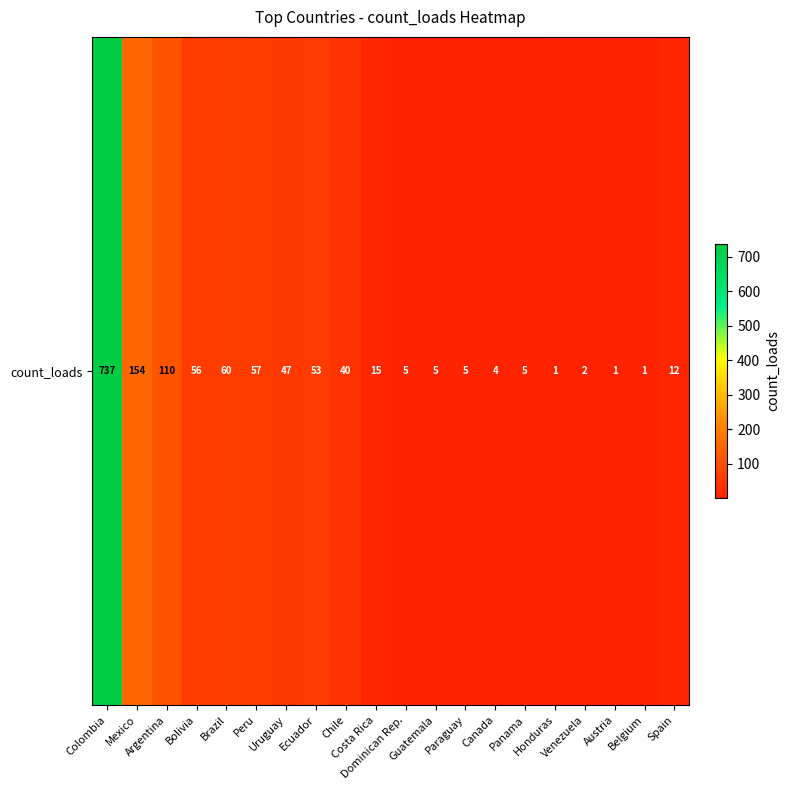

What is the sum of the values at Dominican Rep. and Uruguay?

52